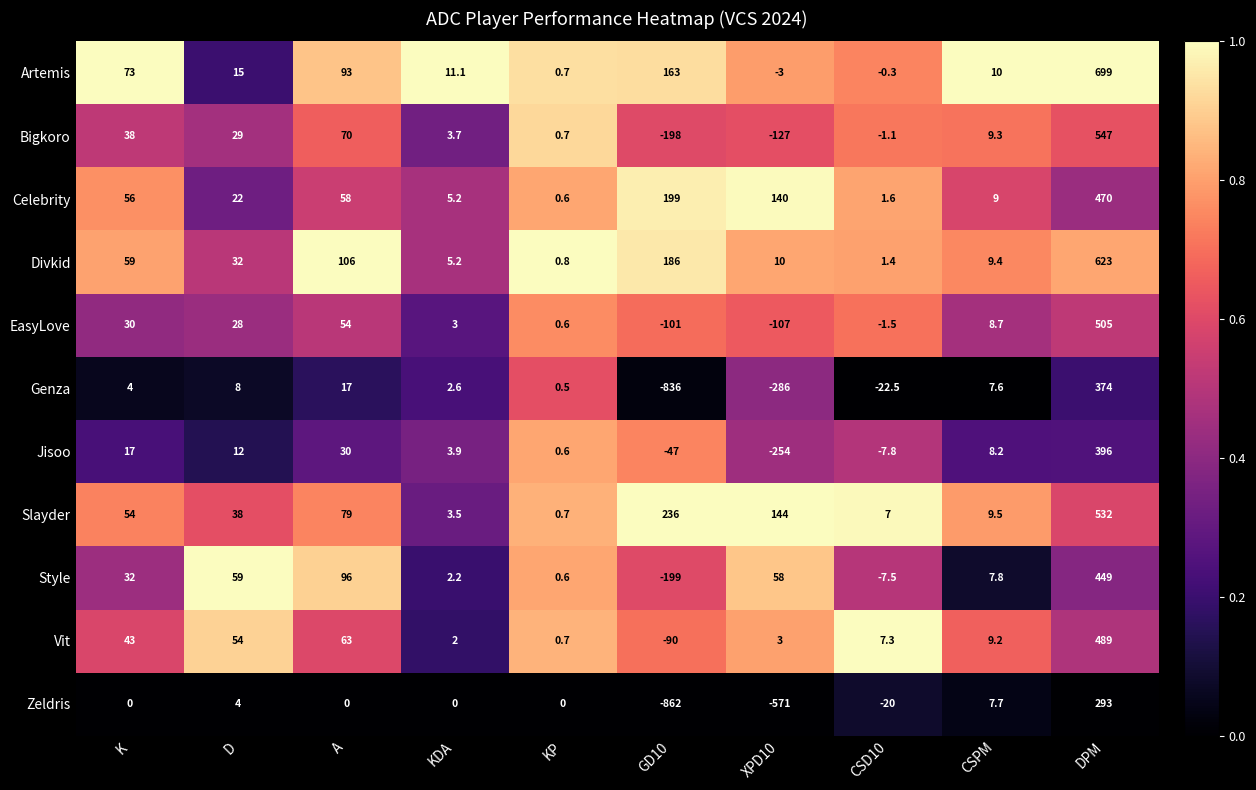

At how many categories does at least one series exceed 0?

10